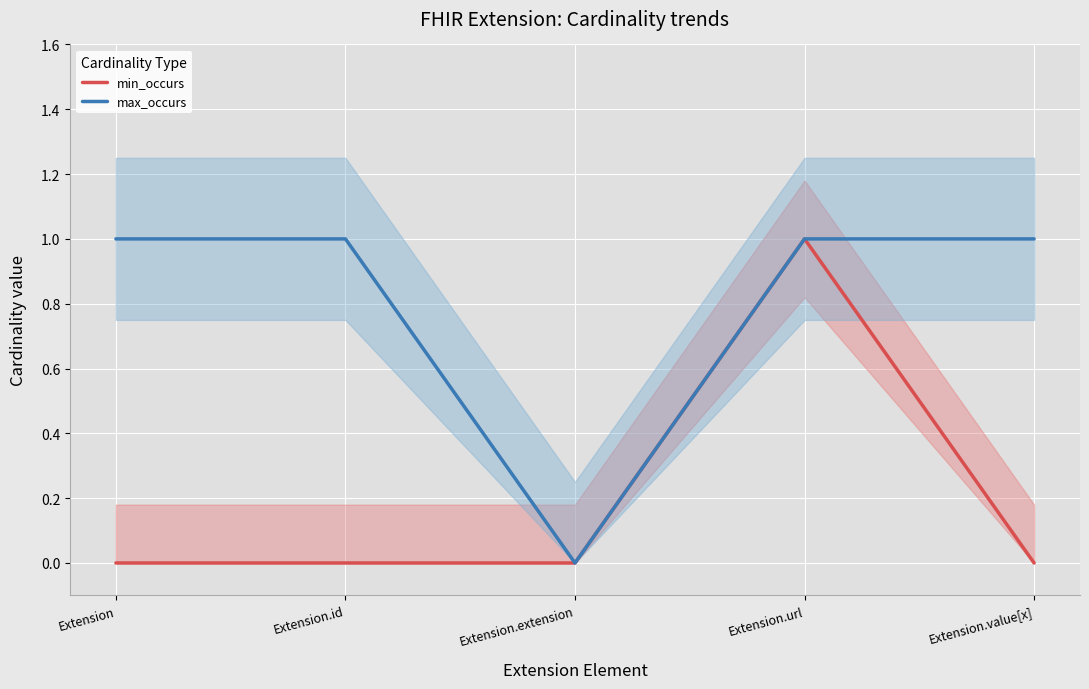

Rank the categories by min_occurs value from lowest to highest.

Extension, Extension.id, Extension.extension, Extension.value[x], Extension.url